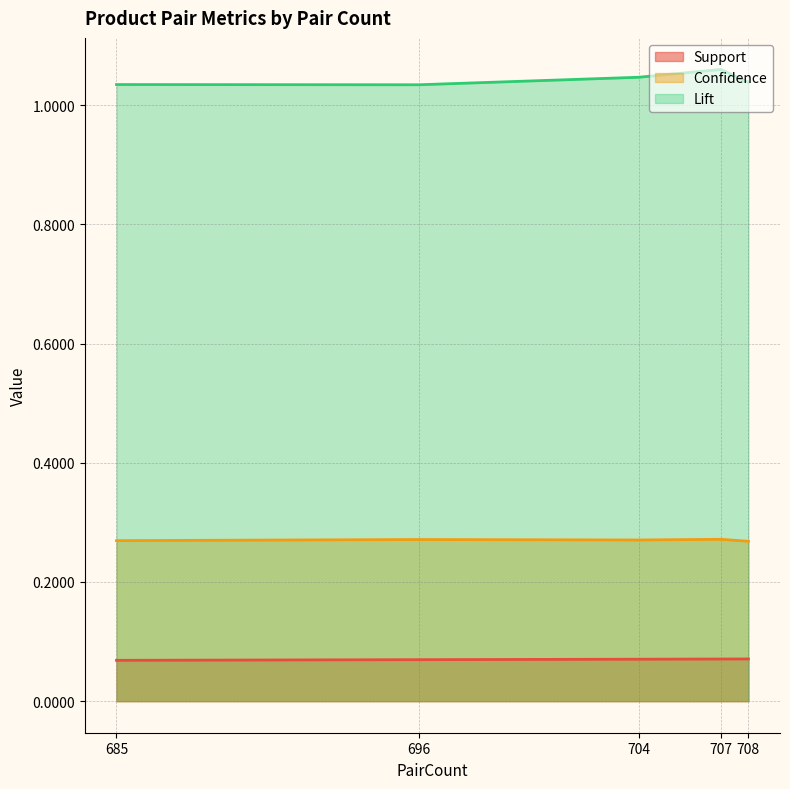

The value of Confidence at 696 is 0.1. True or false?

False